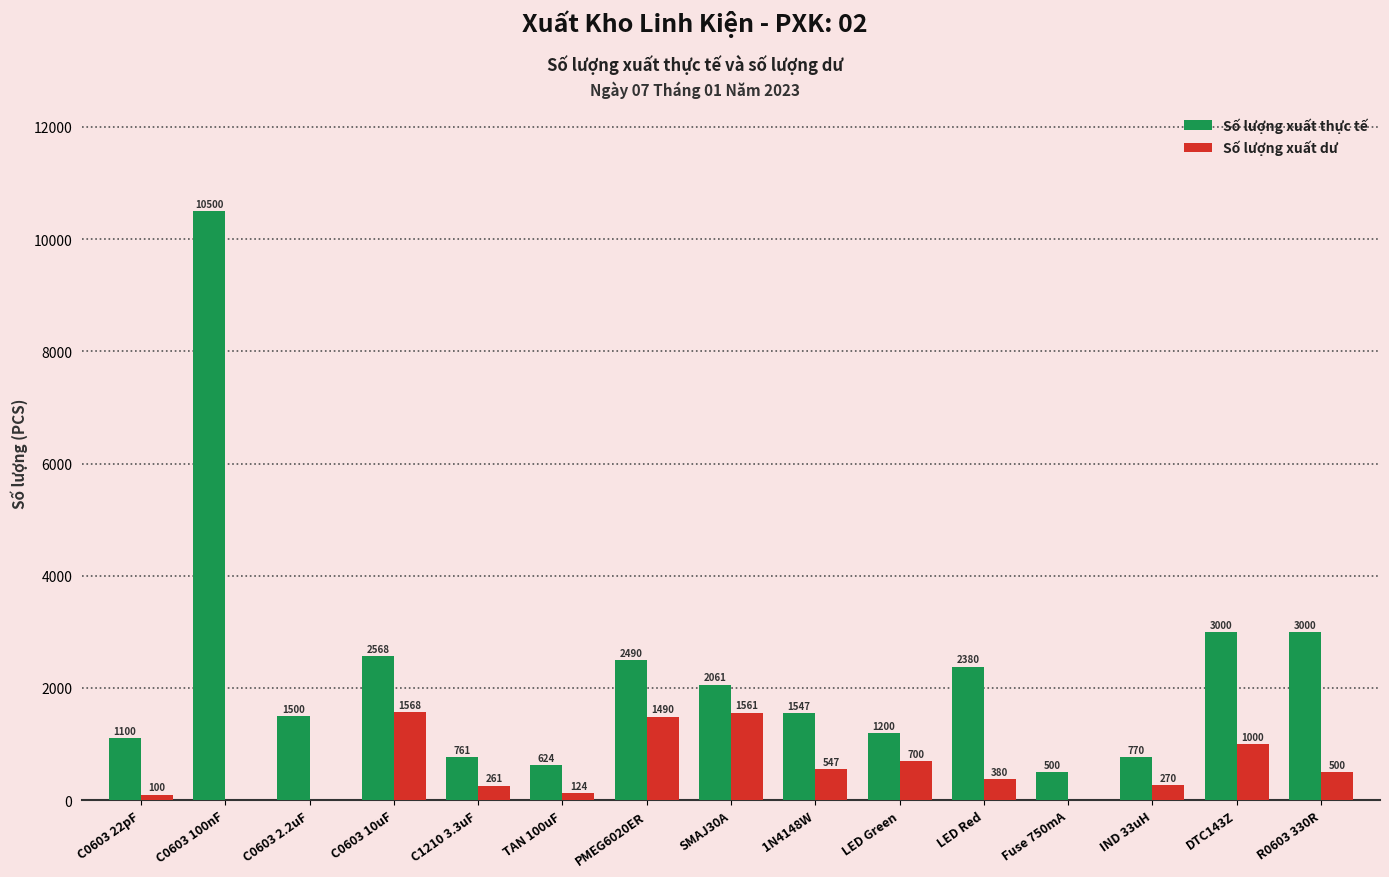

What is the maximum value shown in the chart?

10500